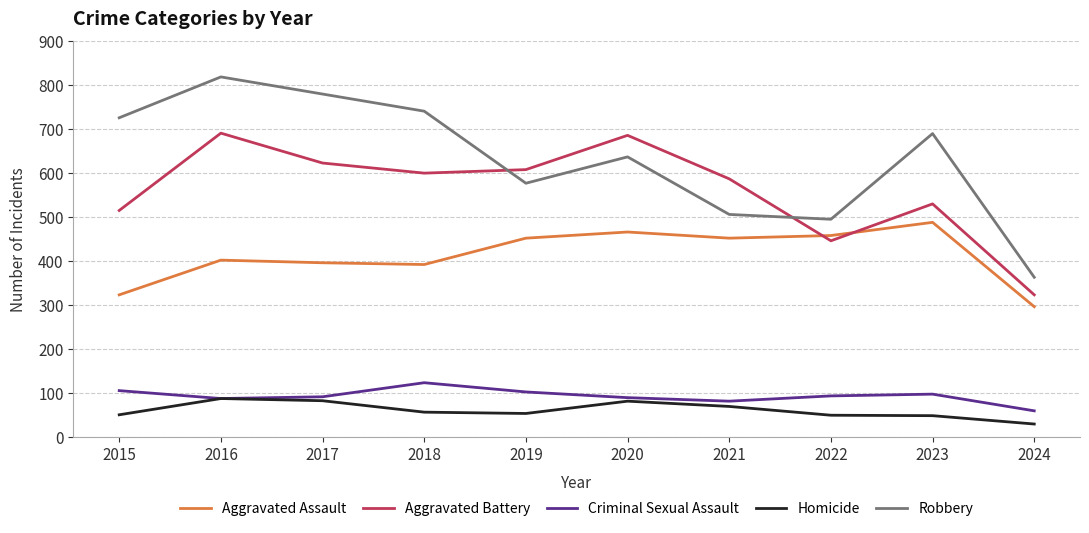

Which category has the lowest value in the Aggravated Assault series?

2024